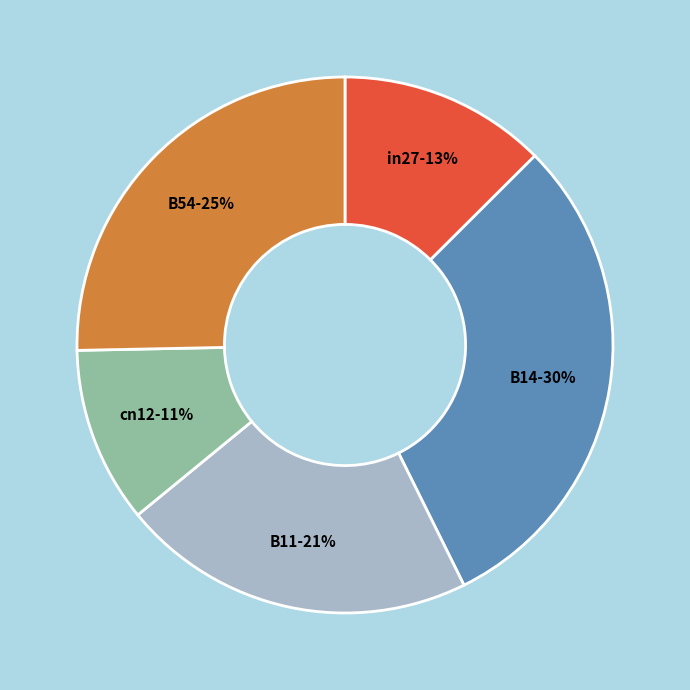

Between B11 and B54, which is larger?

B54